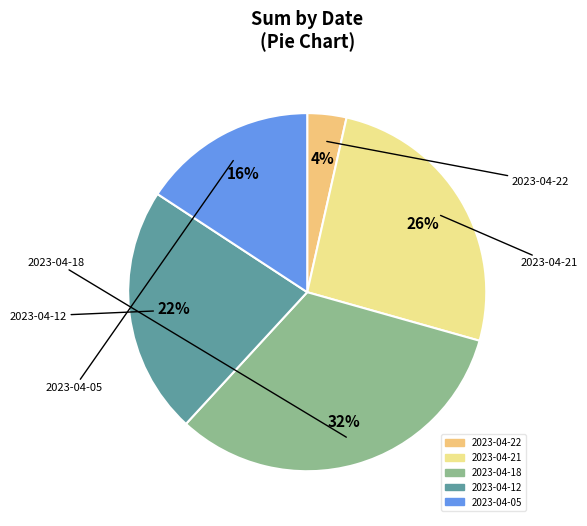

Does any single category account for the majority?

No